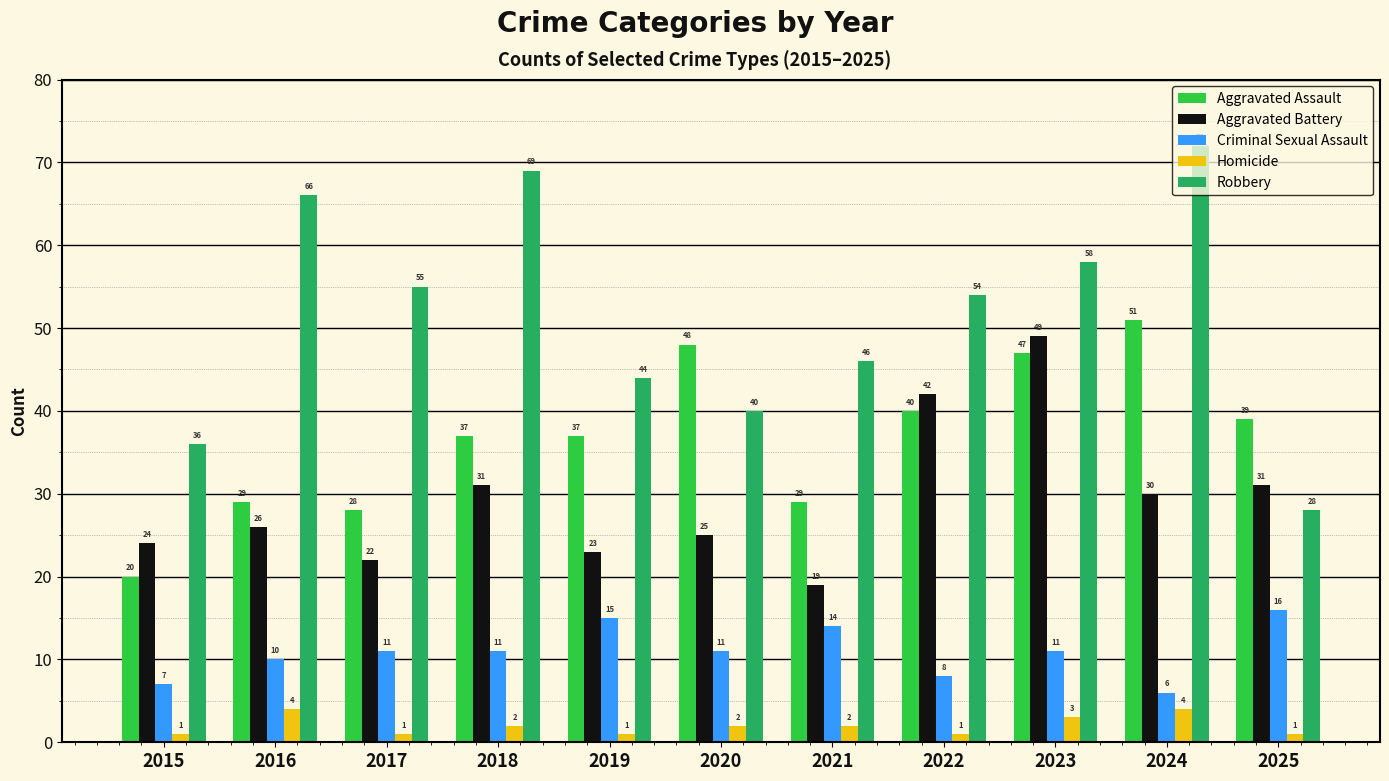

How many bars are there in total?

55